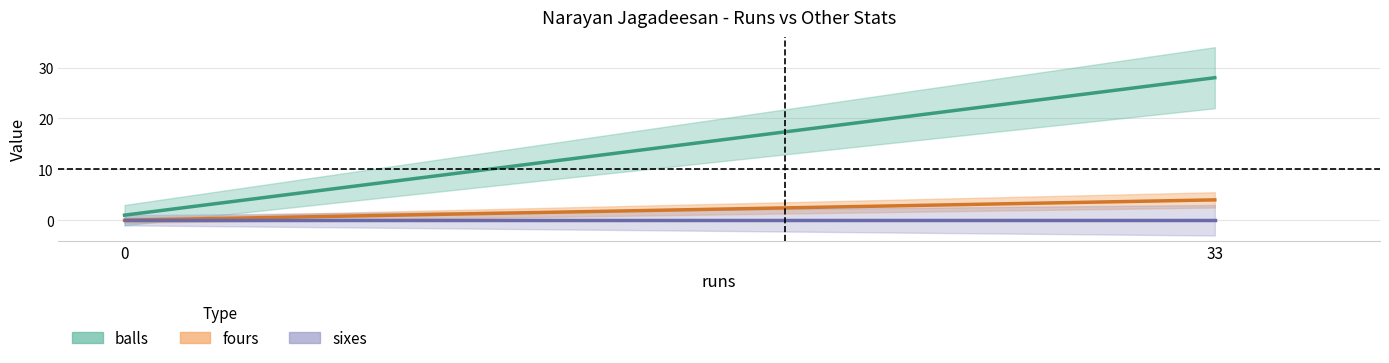

Which series changed the most between 0 and 33?

balls